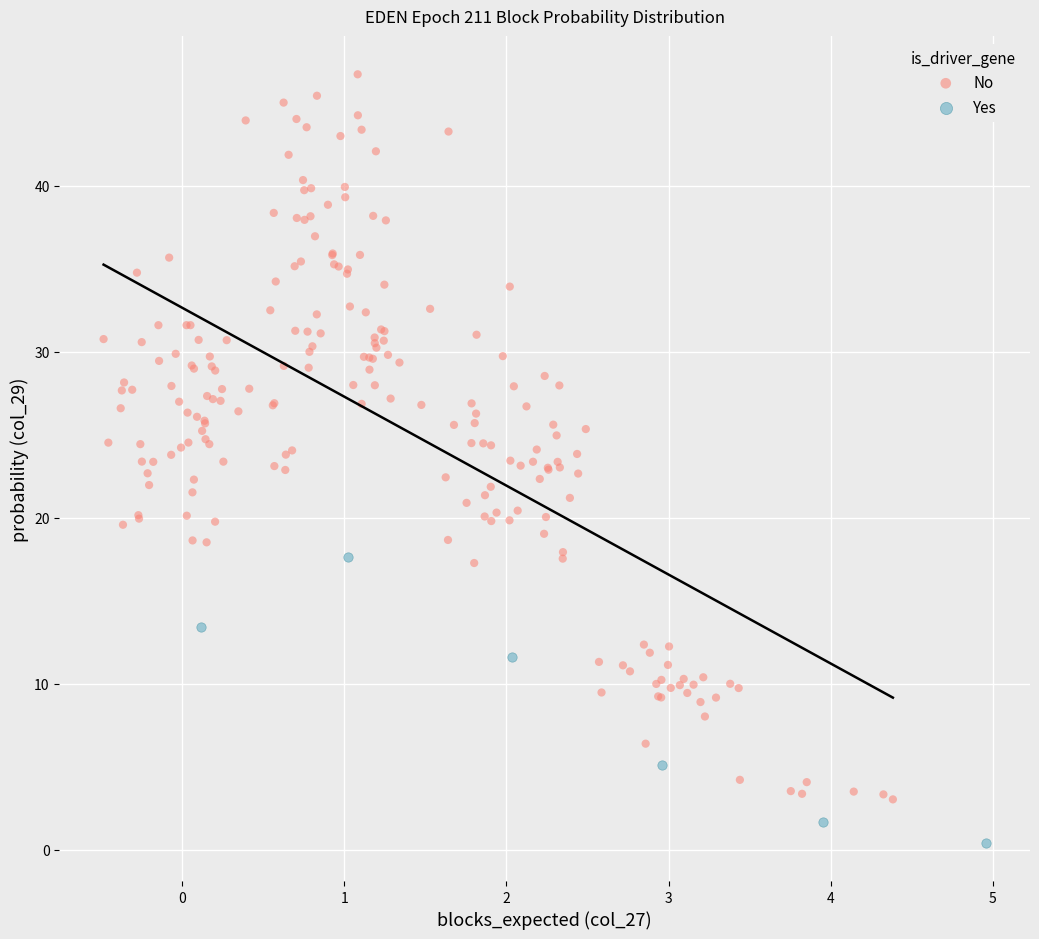

Which series contains the lowest Y value?

Yes